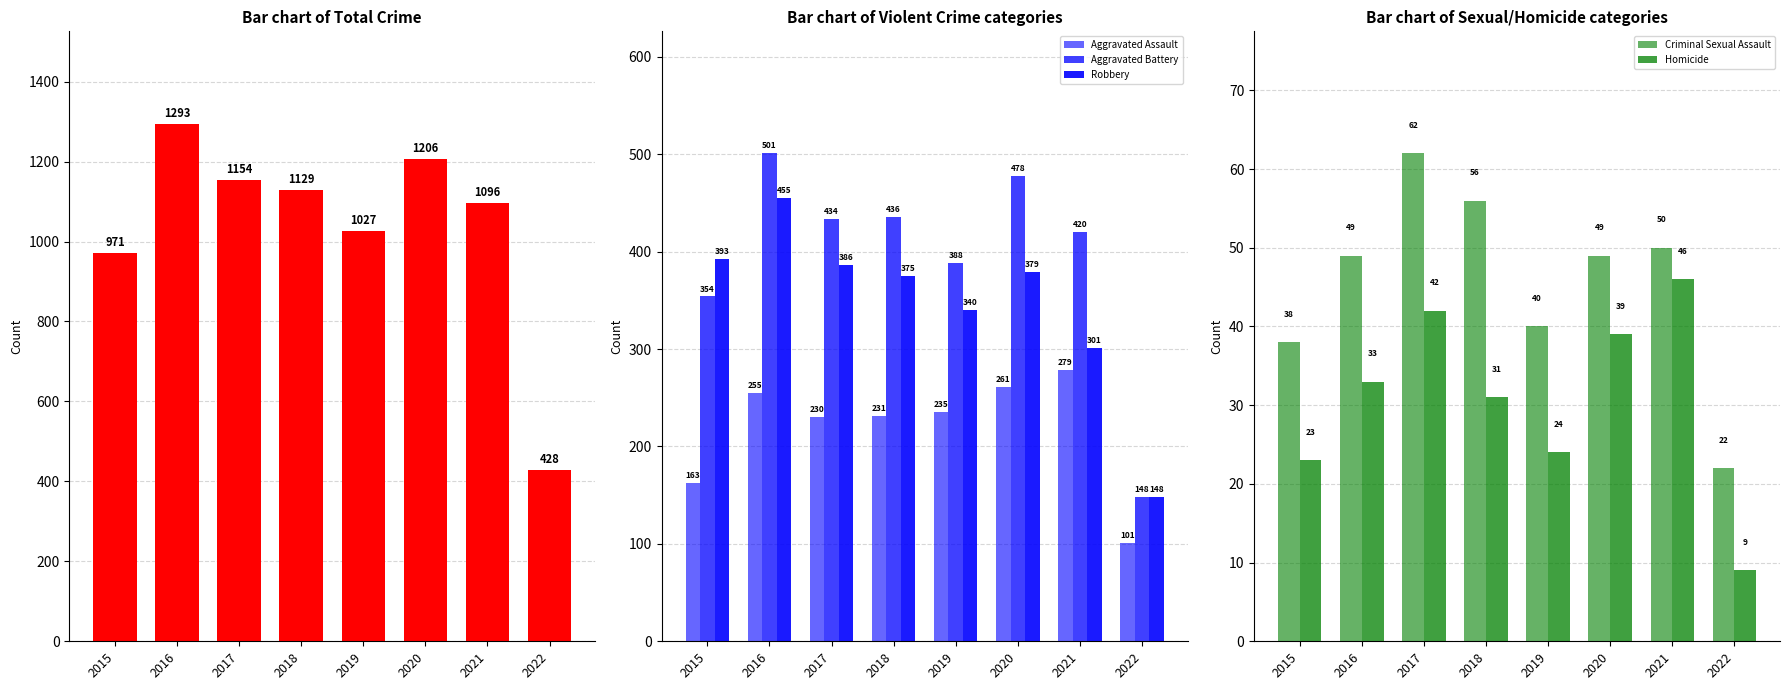

At which category is the sum across all series the highest?

2016